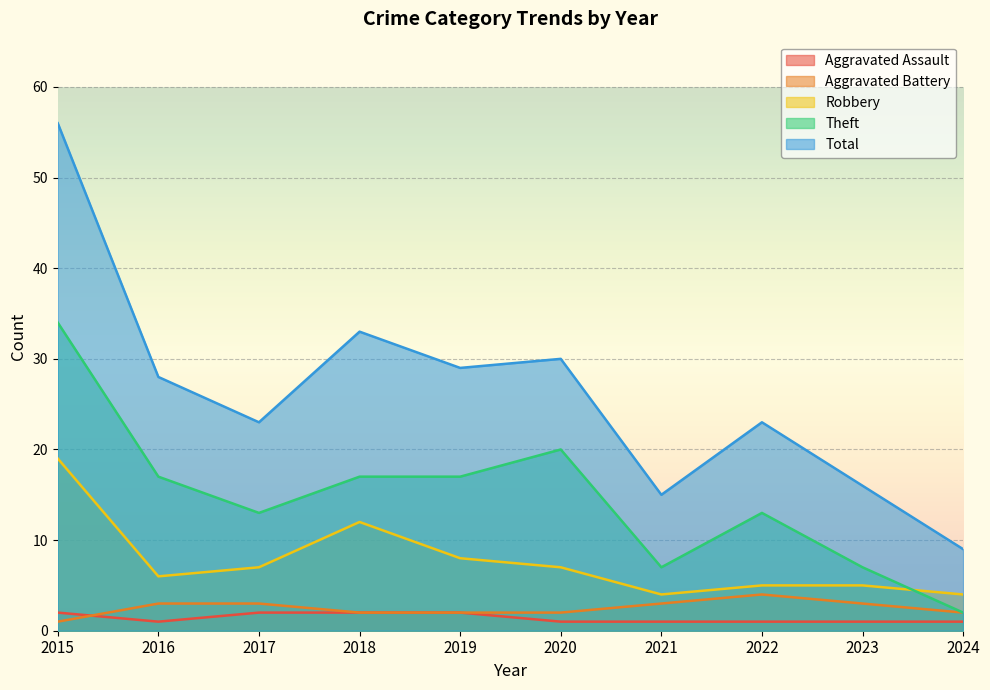

Rank the series at 2019 from lowest to highest value.

Aggravated Assault, Aggravated Battery, Robbery, Theft, Total